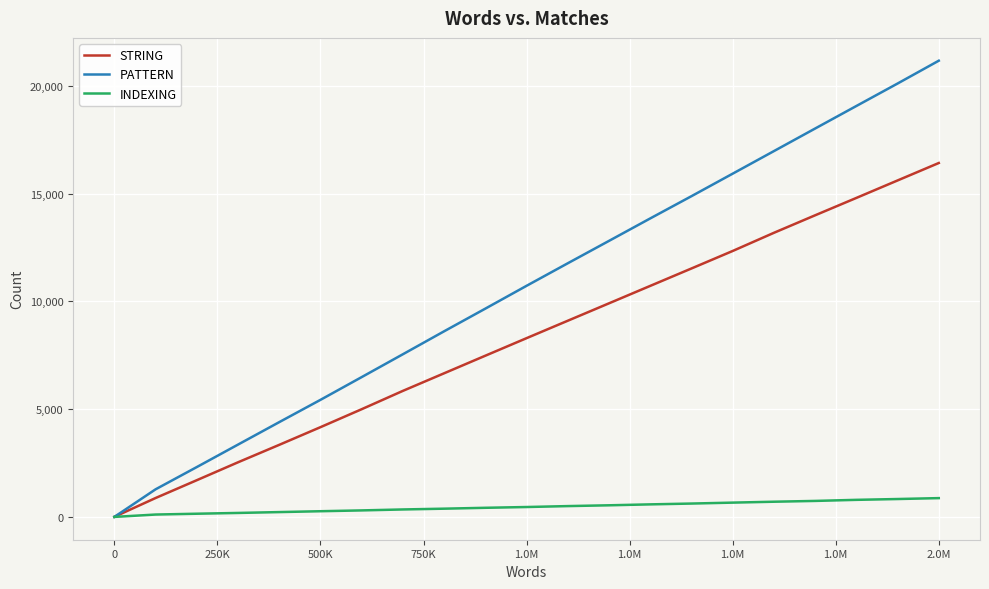

Which series has the largest range (max minus min)?

PATTERN